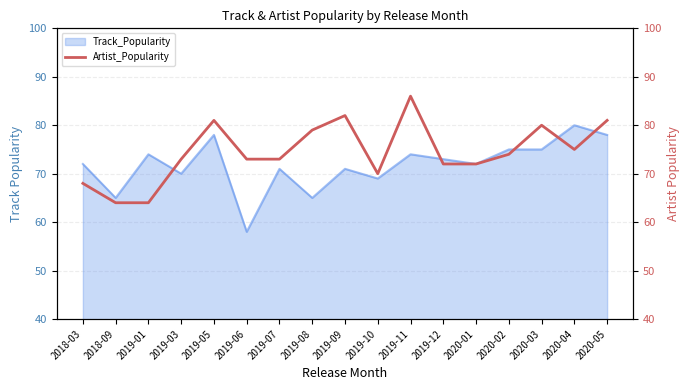

What is the maximum value for Track_Popularity?

80